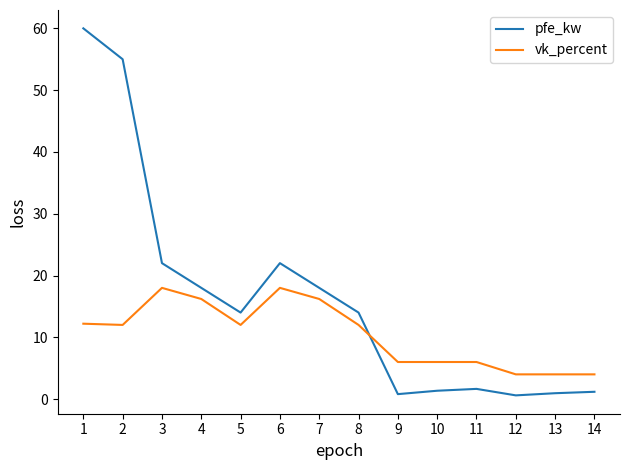

True or false: vk_percent and pfe_kw intersect in this chart.

True